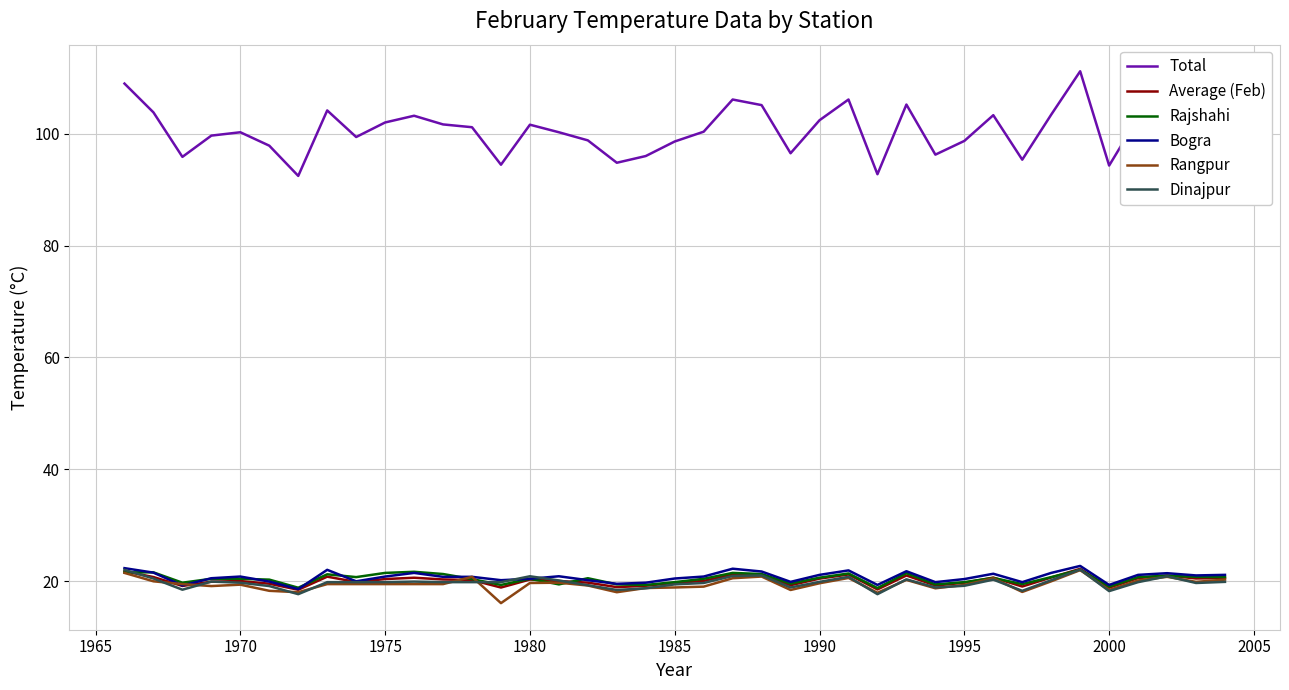

Which series has the largest range (max minus min)?

Total